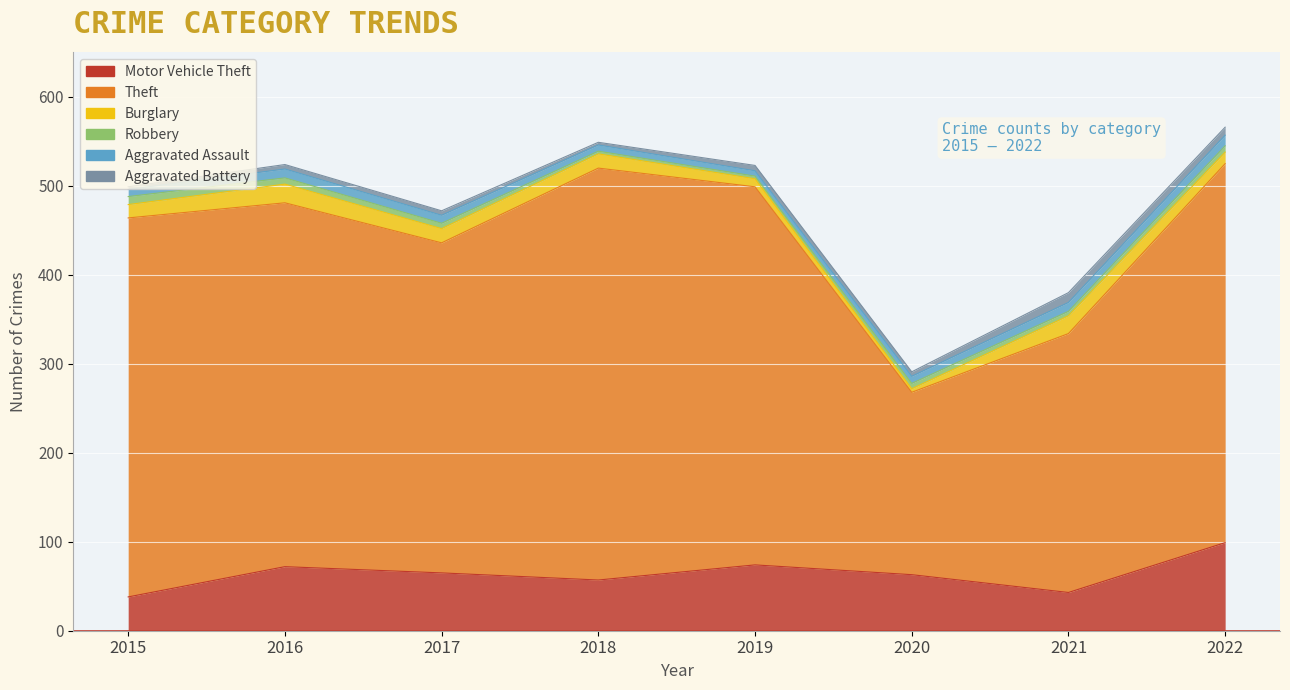

At which label does Motor Vehicle Theft reach its peak?

2022